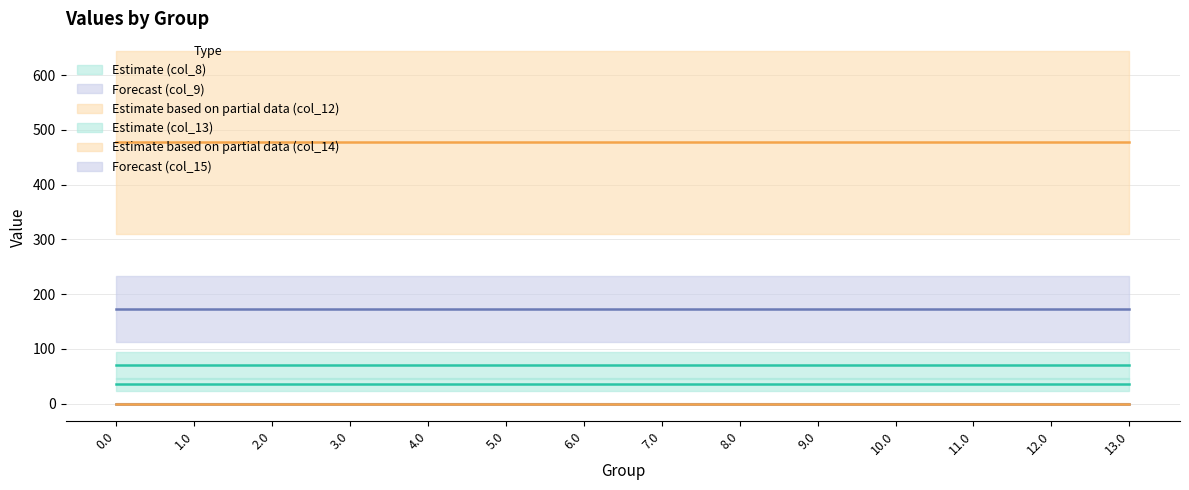

What is the total value across all series at 13.0?

755.6